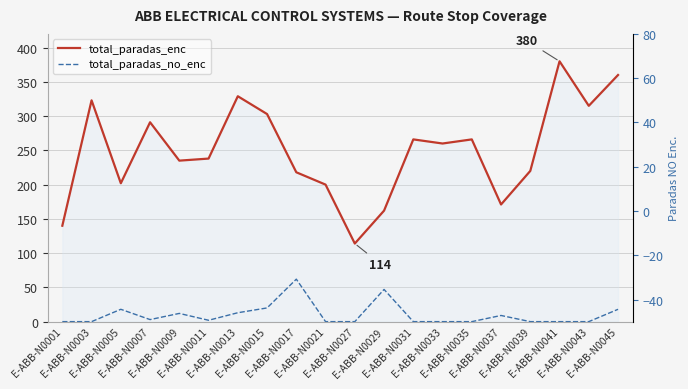

At which label does total_paradas_enc reach its peak?

E-ABB-N0041